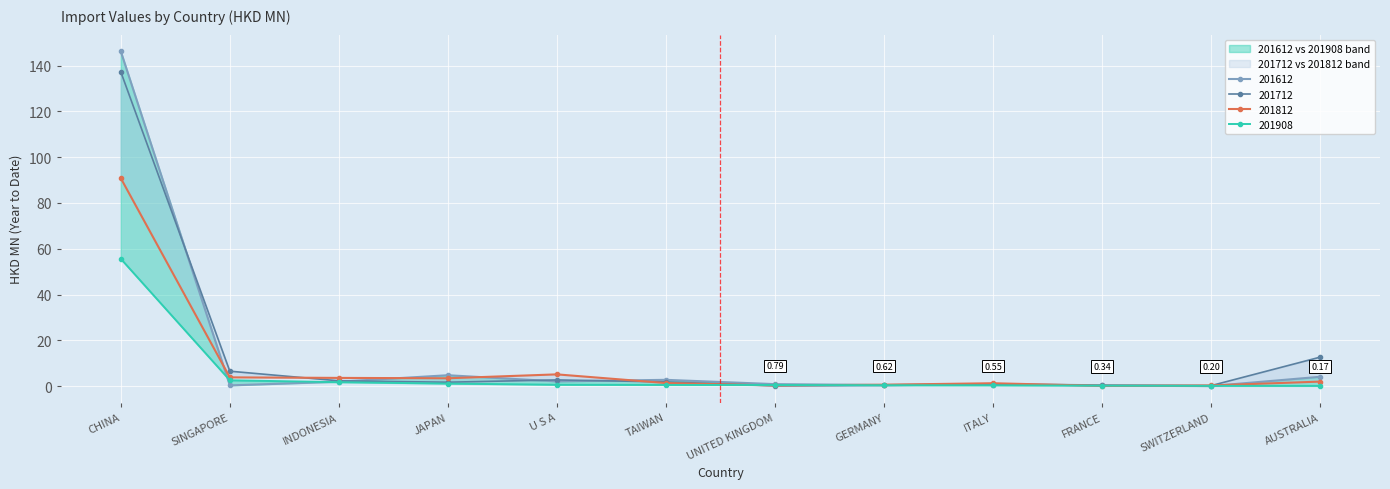

Which series has the largest total across all categories?

201712